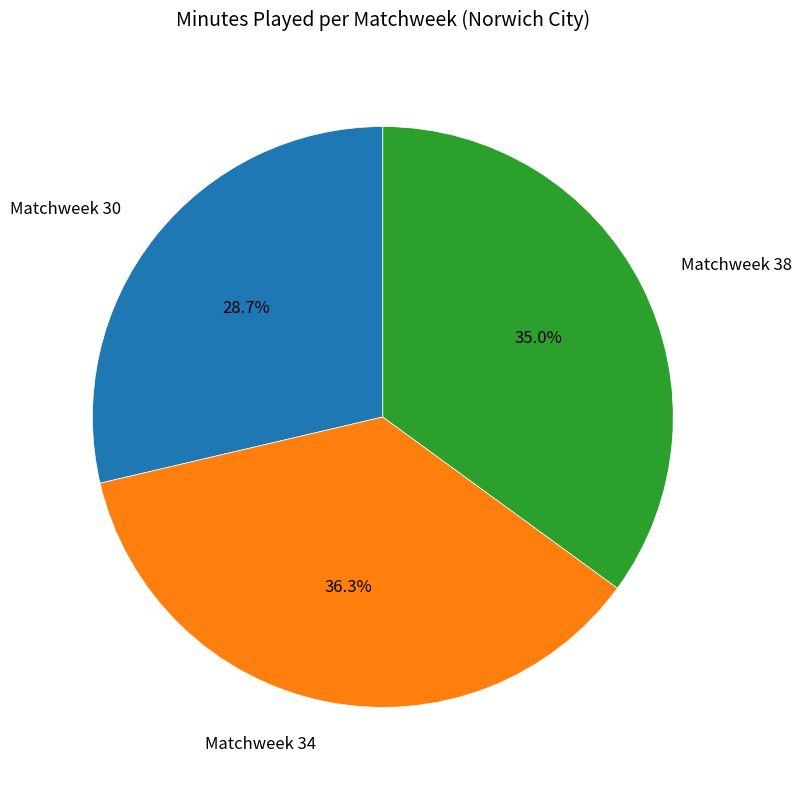

Is there any slice that represents more than half of the pie?

No